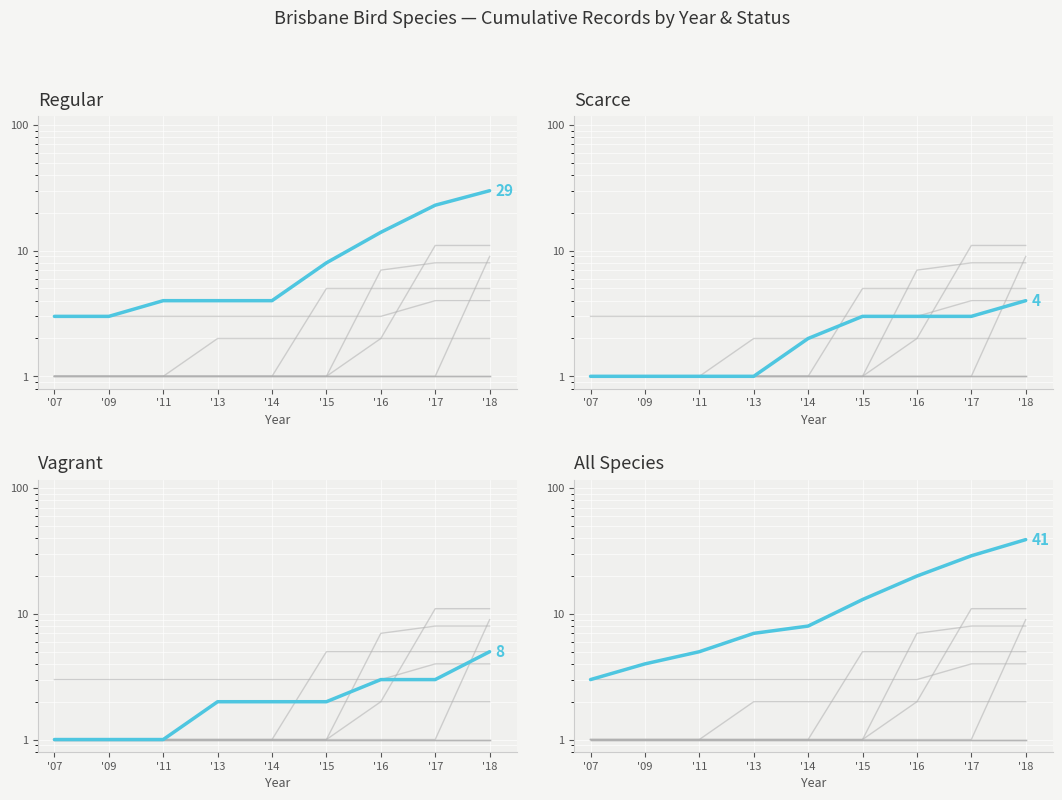

Which category has the lowest value in the Regular series?

'07